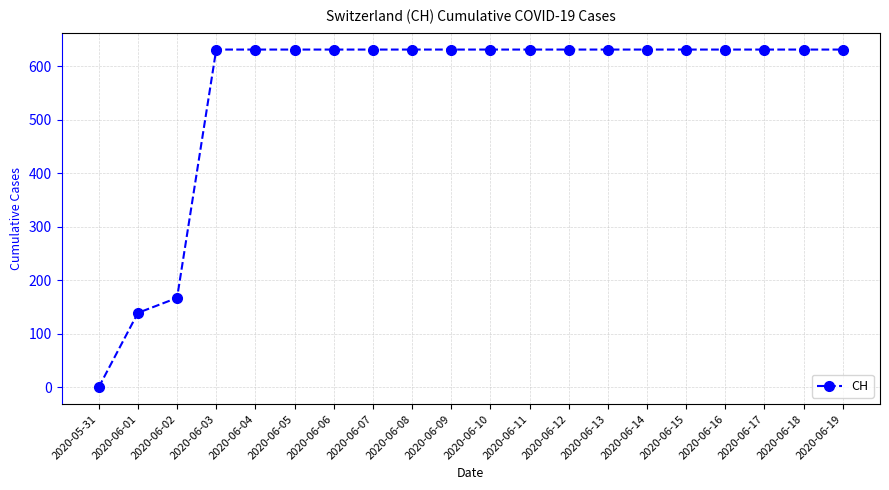

What is the greatest value displayed?

631